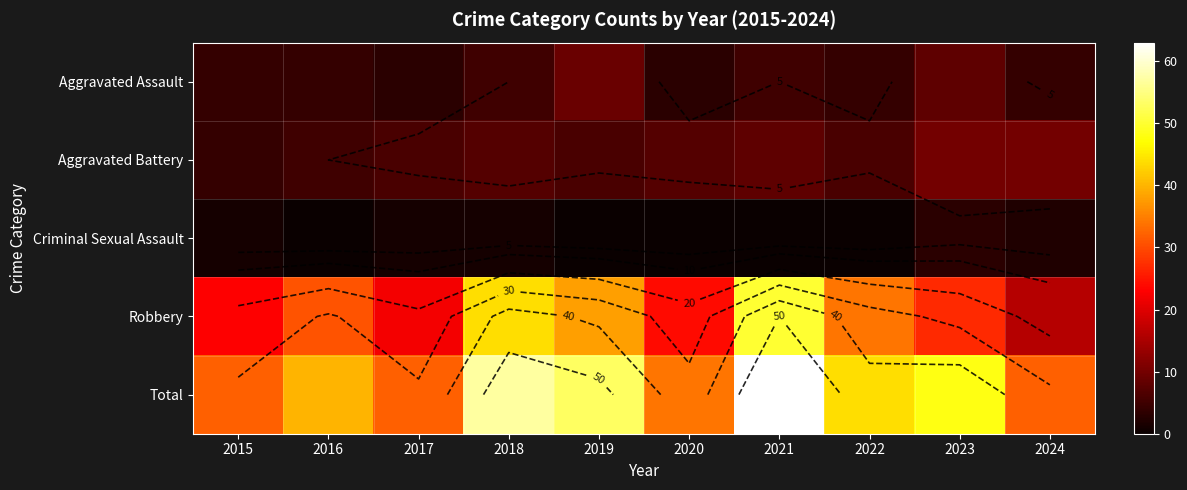

At which label is Total closest to 47?

2023